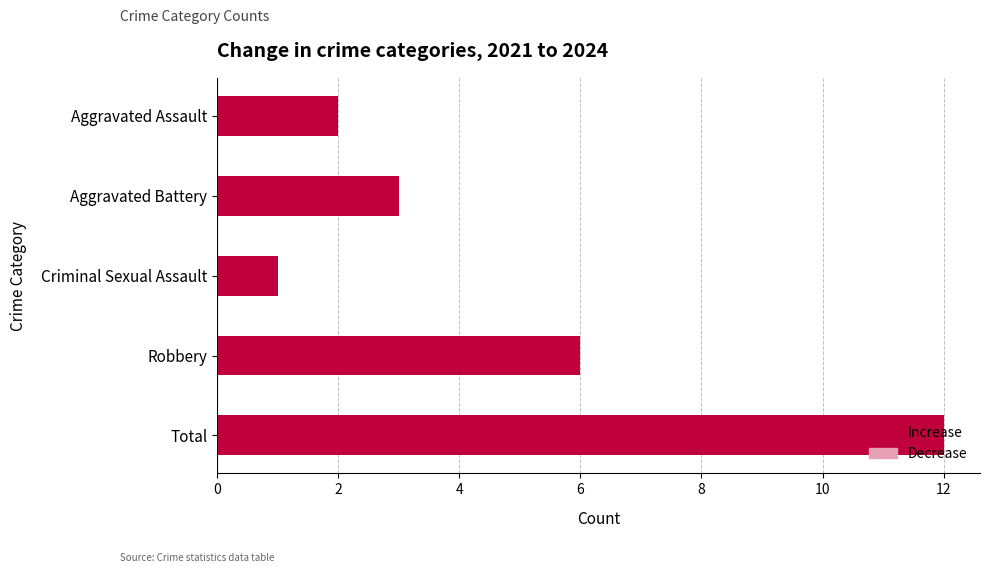

List the labels in order of value, largest first.

Total, Robbery, Aggravated Battery, Aggravated Assault, Criminal Sexual Assault